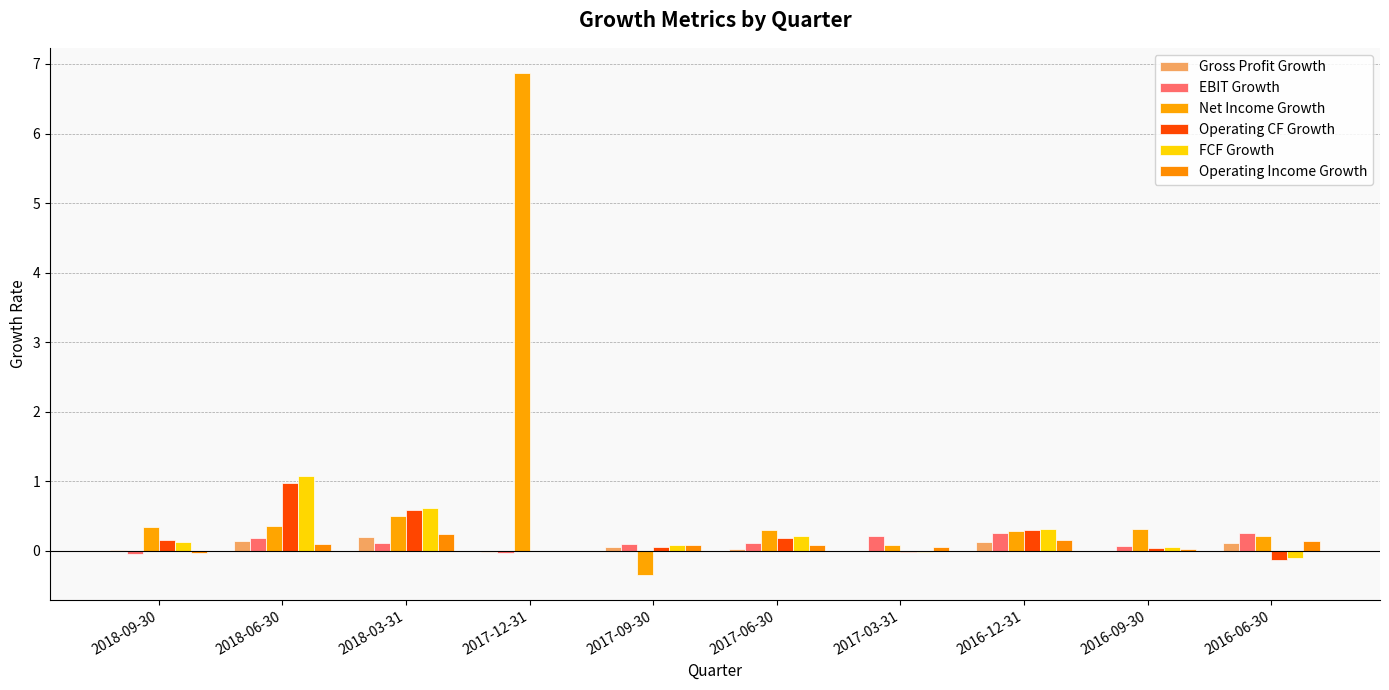

Between 2018-03-31 and 2017-09-30, which series saw the biggest shift?

Net Income Growth